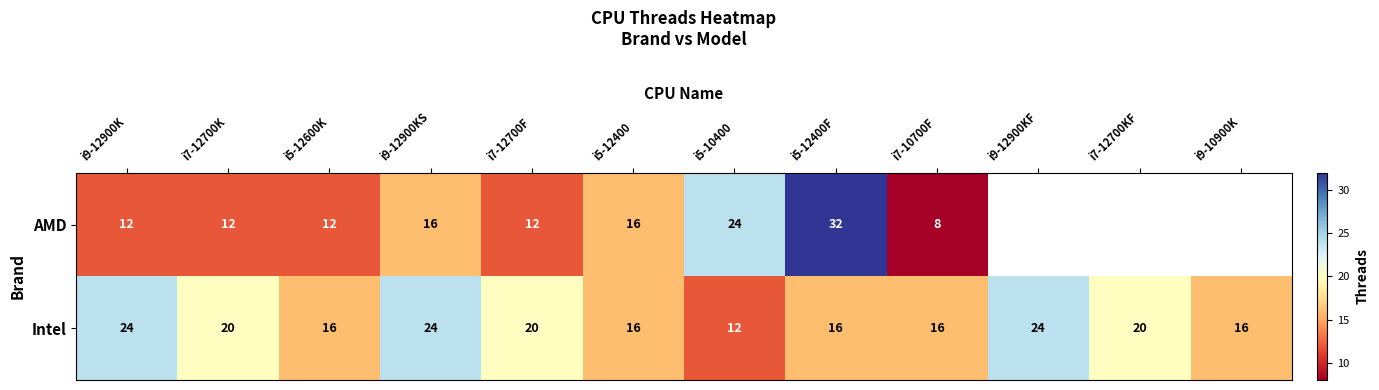

Rank the series at i9-12900K from lowest to highest value.

AMD, Intel